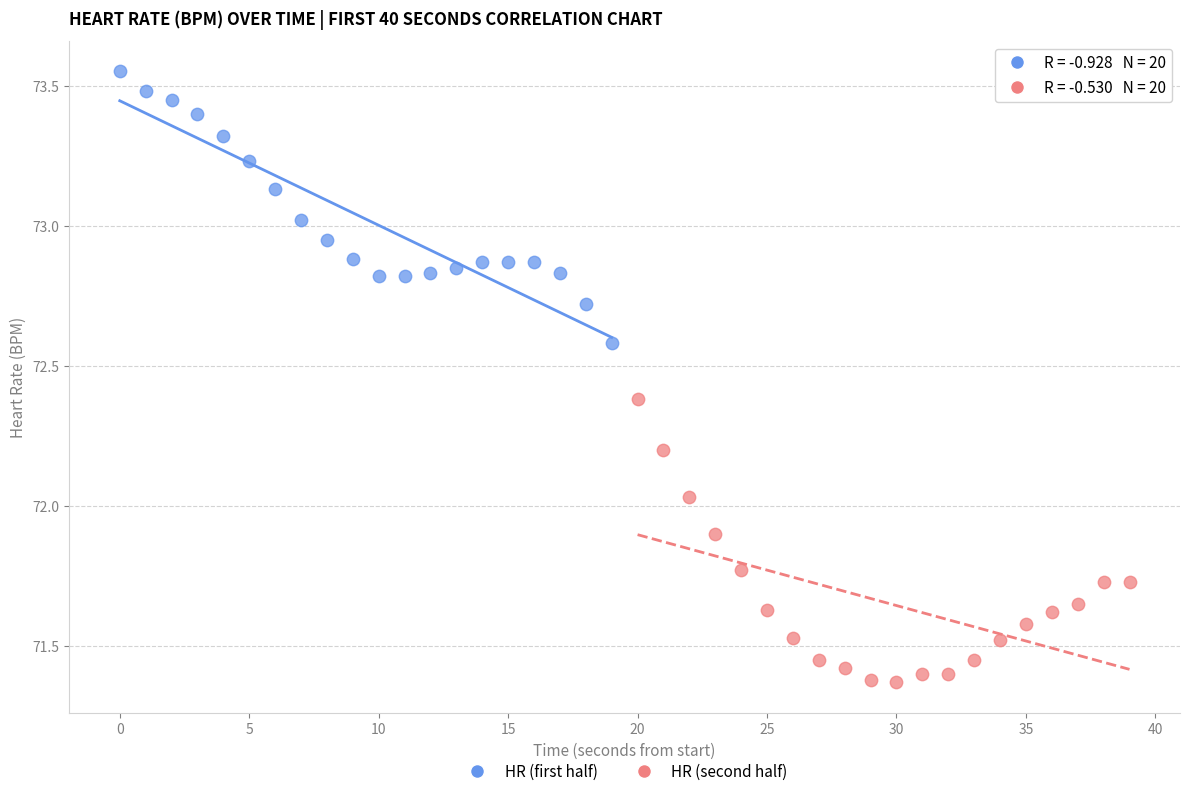

Which series reaches the minimum Y coordinate?

HR (second half)